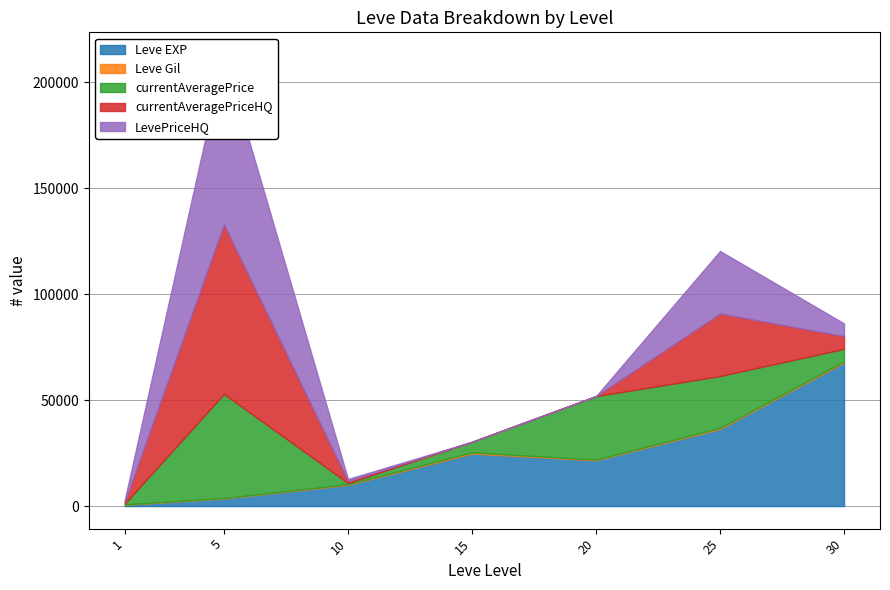

How many values in the LevePriceHQ series exceed 950?

3